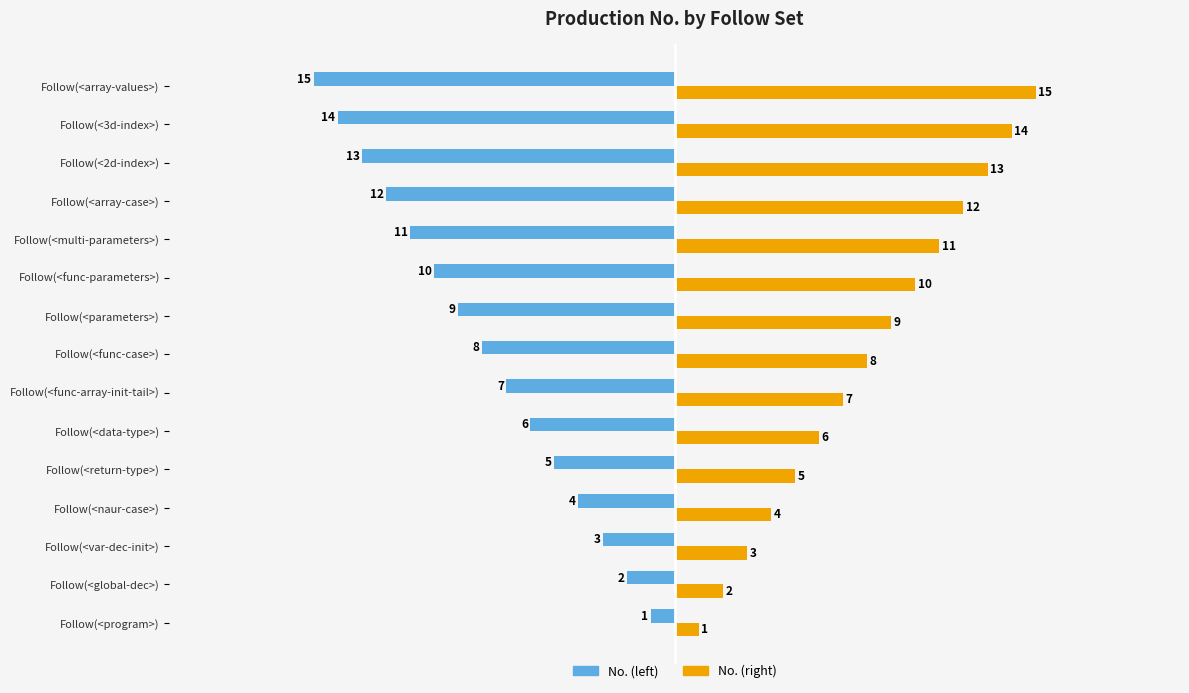

Which label corresponds to the largest value in the chart?

Follow(<array-values>)